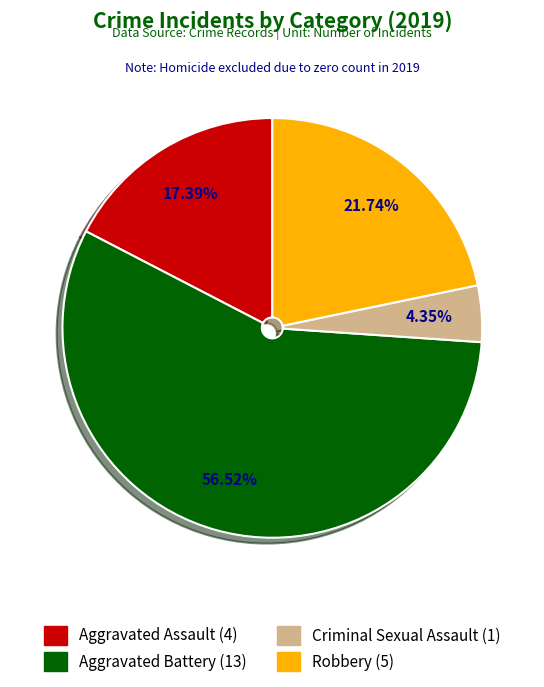

Is the sum of Robbery and Aggravated Assault greater than half?

No